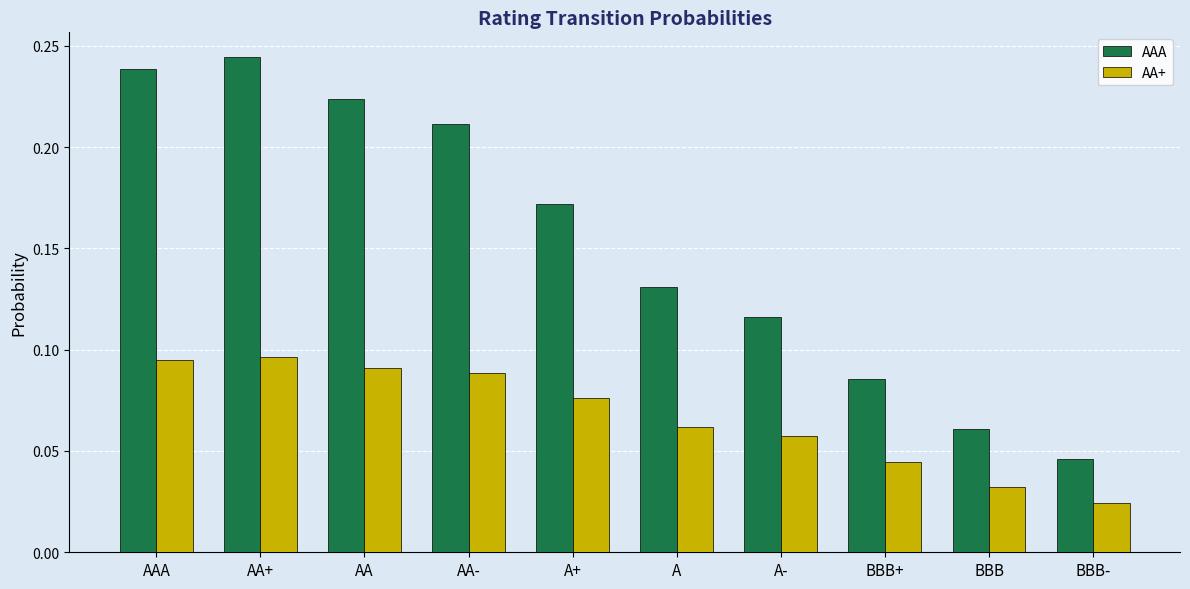

What is the sum of all AA+ values?

0.7